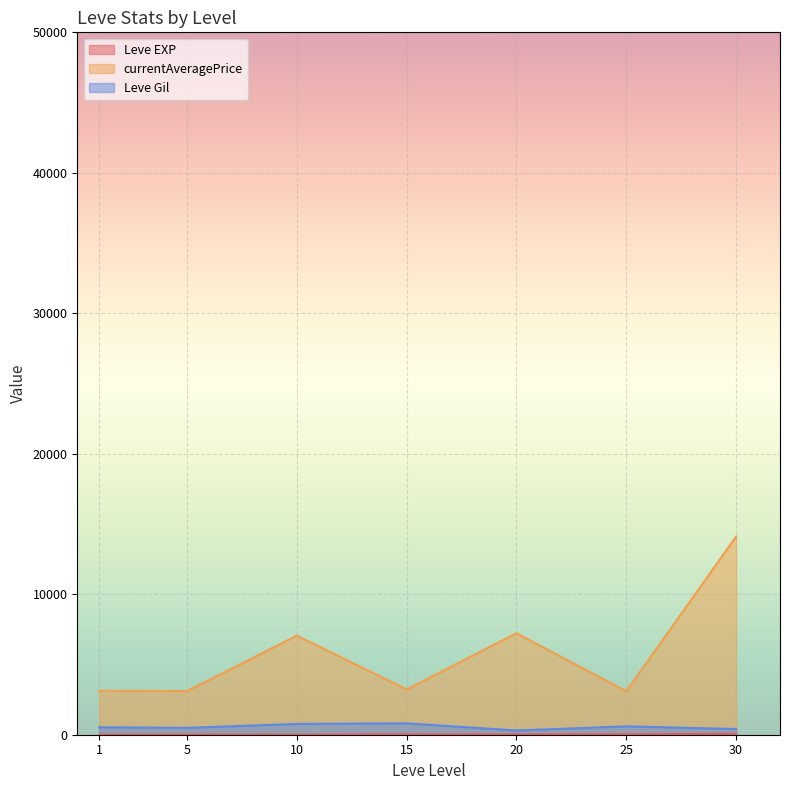

Which has a higher value, 15 or 25?

25